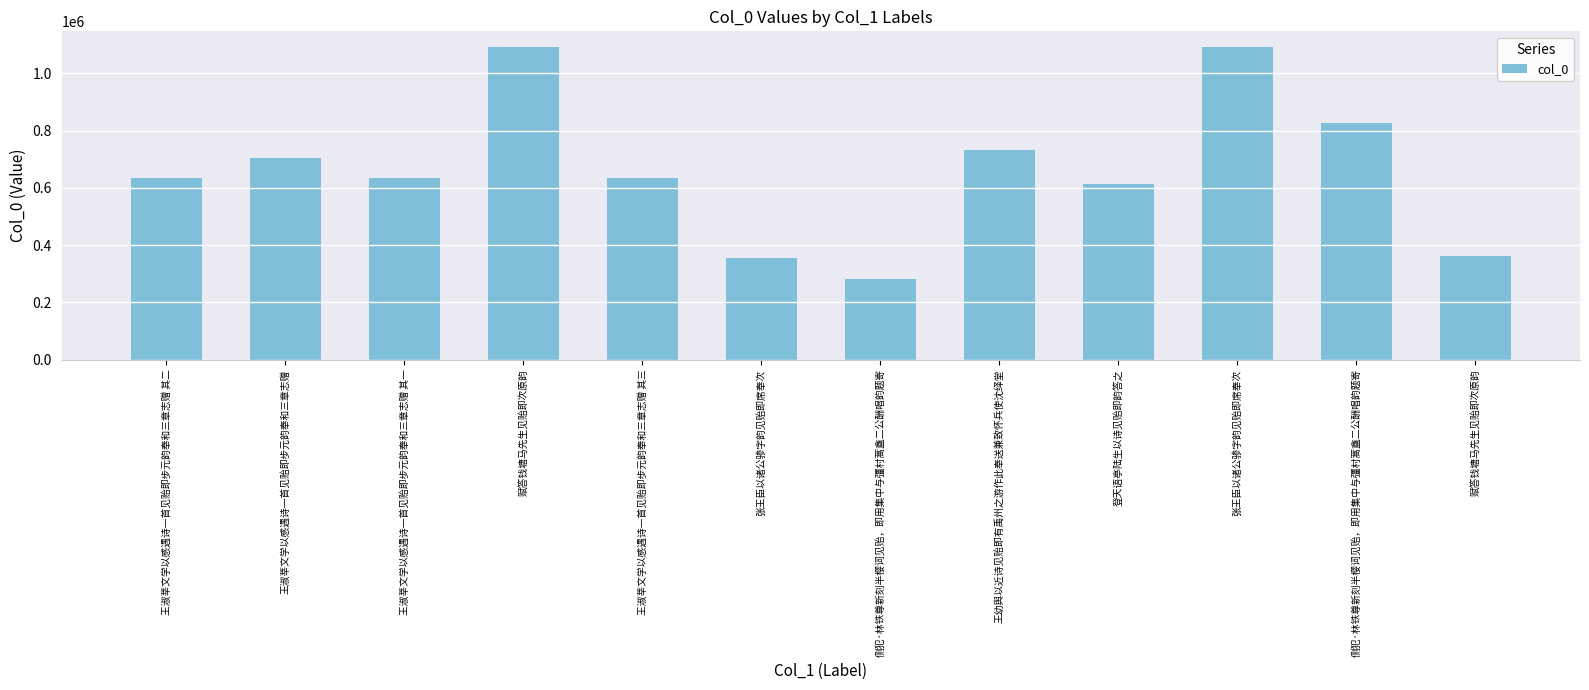

Count the number of categories in the chart.

12